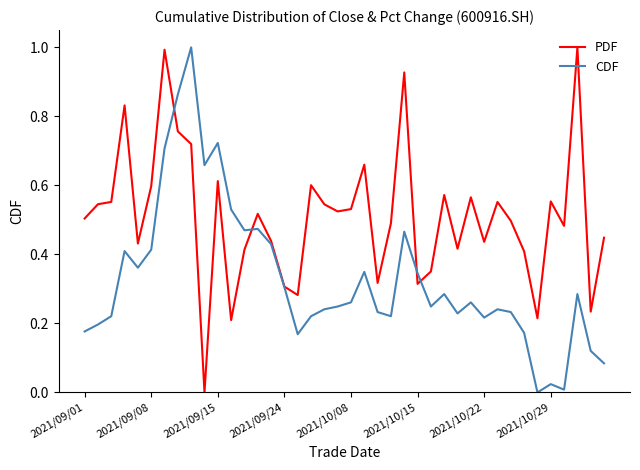

What is the highest value of the PDF series?

1.0